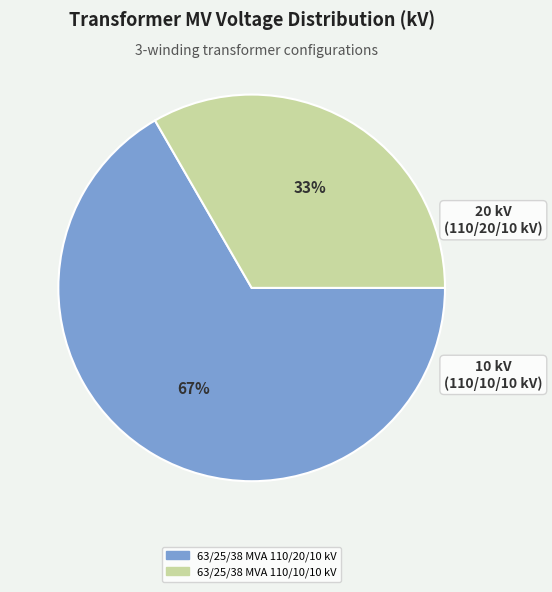

Combined, do 63/25/38 MVA 110/10/10 kV and 63/25/38 MVA 110/20/10 kV account for over 50%?

Yes